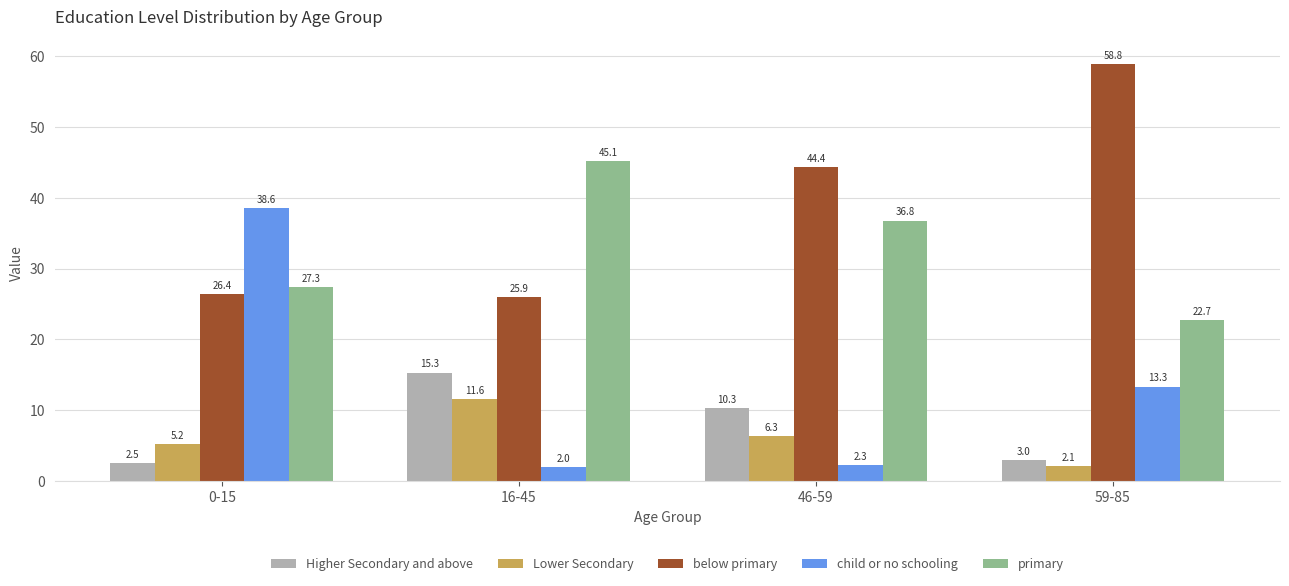

How many data points in below primary are less than 44?

2